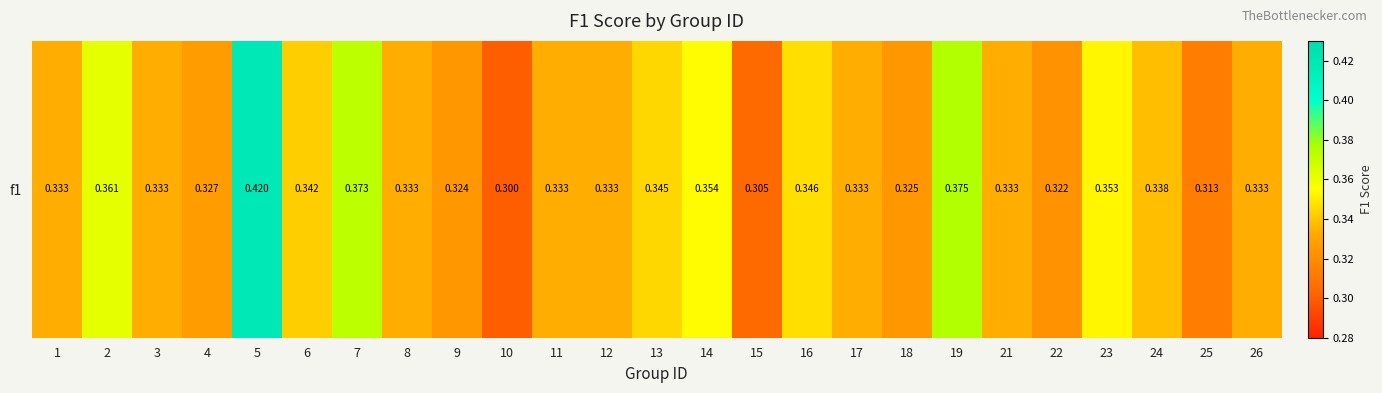

Reading left to right, extract all data points from this chart.

0.3	0.4	0.3	0.3	0.4	0.3	0.4	0.3	0.3	0.3	0.3	0.3	0.3	0.4	0.3	0.3	0.3	0.3	0.4	0.3	0.3	0.4	0.3	0.3	0.3